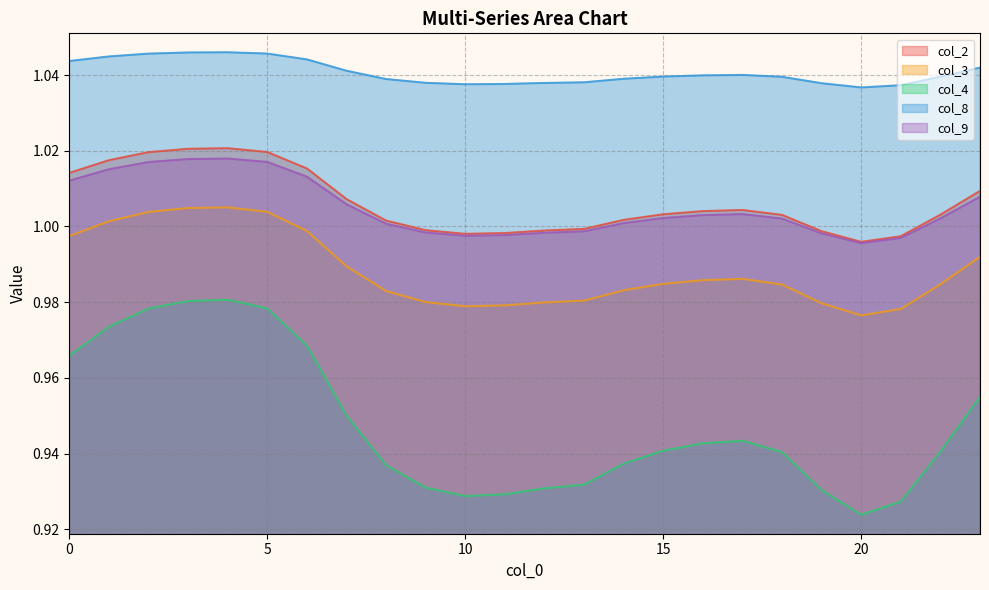

Between 12 and 13, which is larger?

13